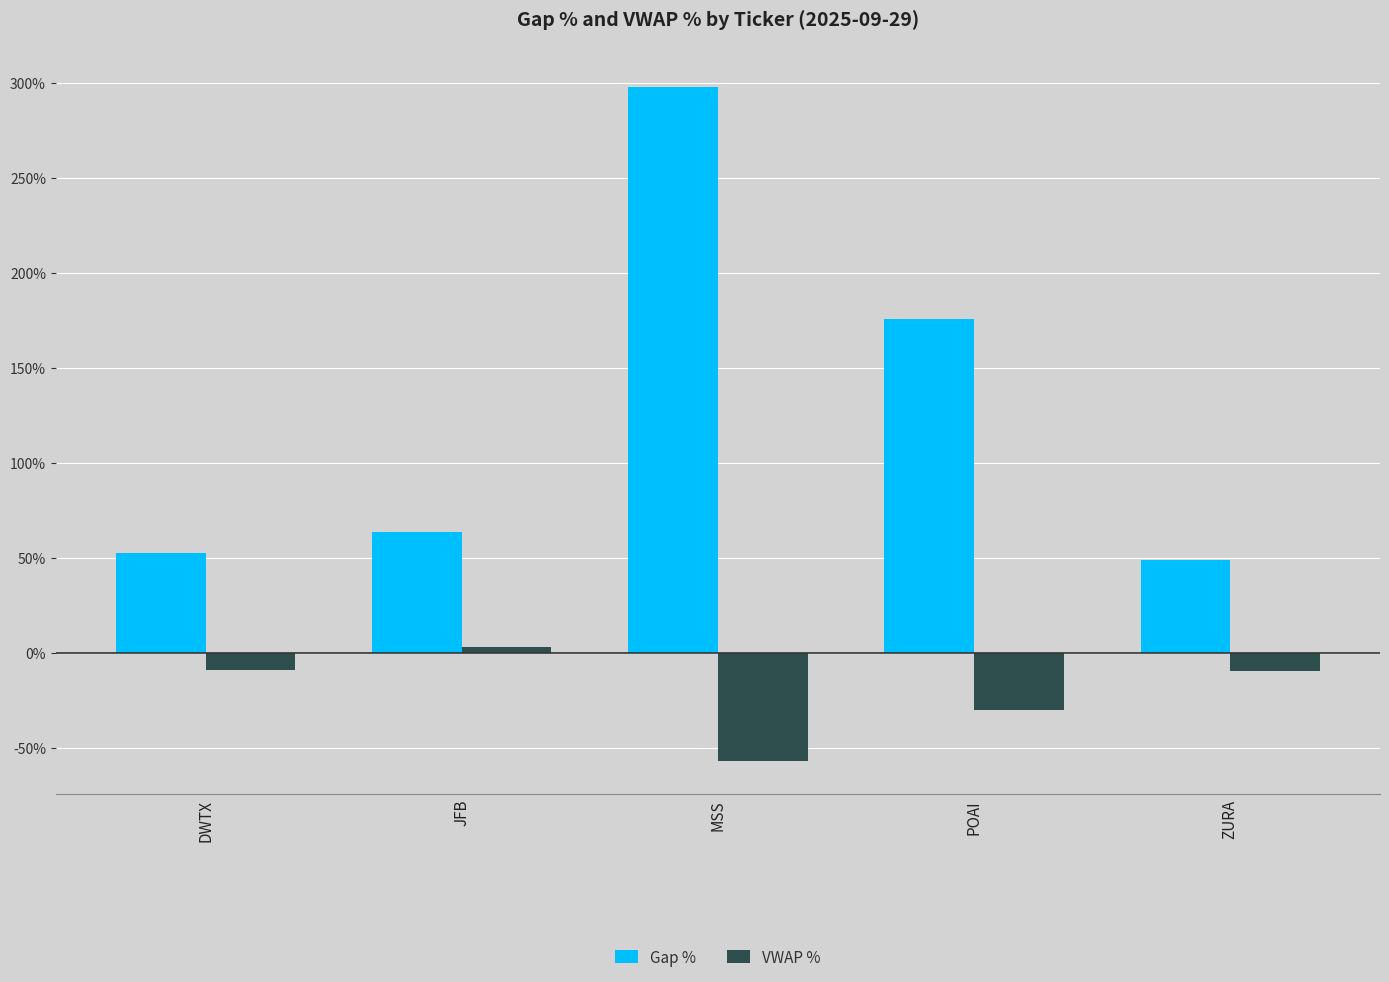

True or false: VWAP % has a value of -56.9 at MSS.

True